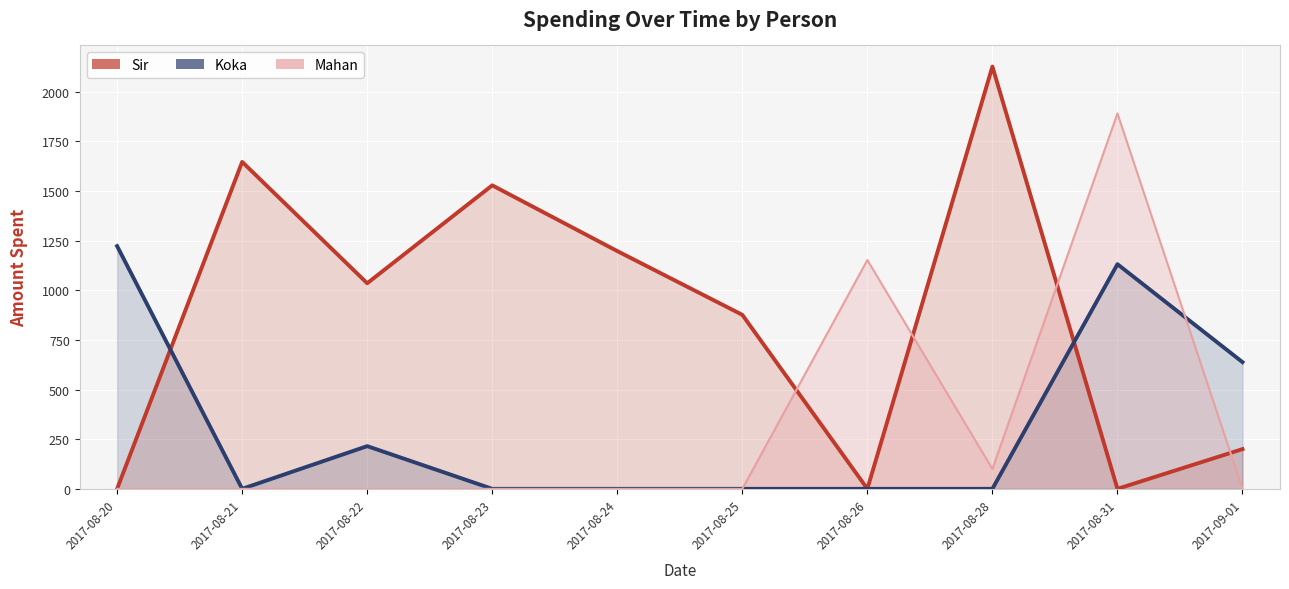

The value of Koka at 2017-08-22 is 215. True or false?

True